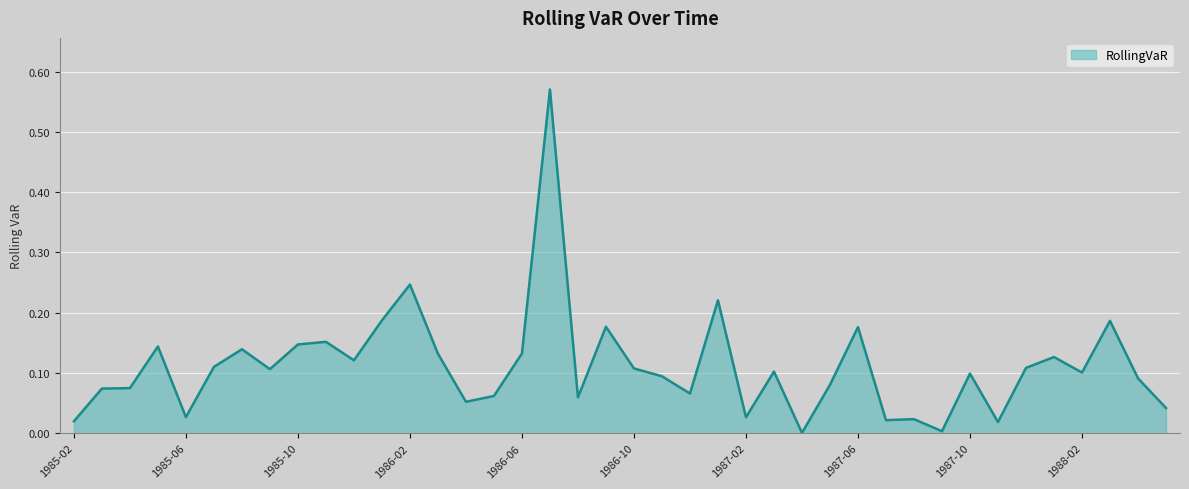

How many lines are shown in the chart?

1